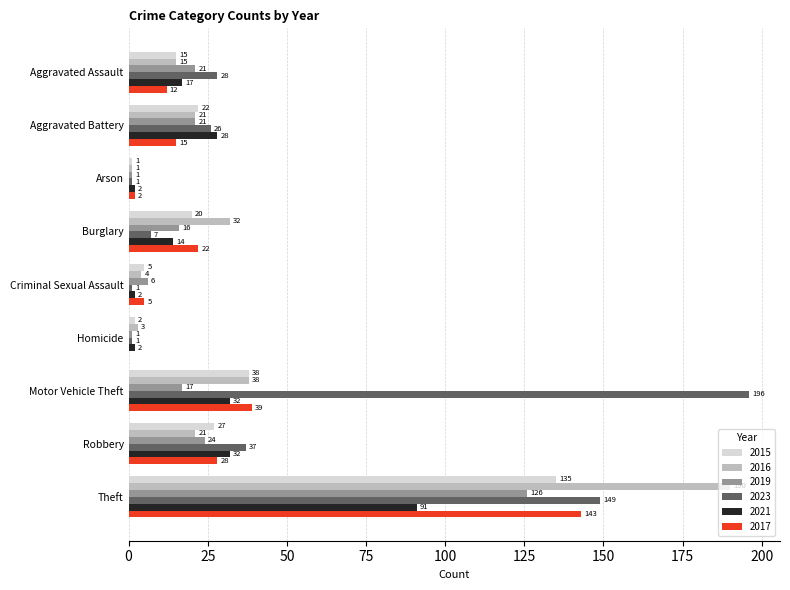

Between Arson and Criminal Sexual Assault, which series saw the biggest shift?

2019